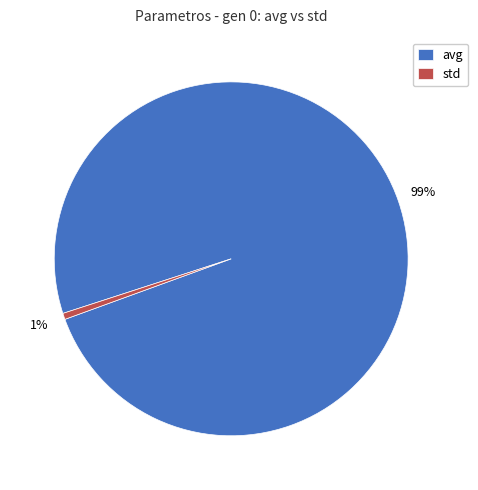

True or false: std accounts for 11% of the total.

False